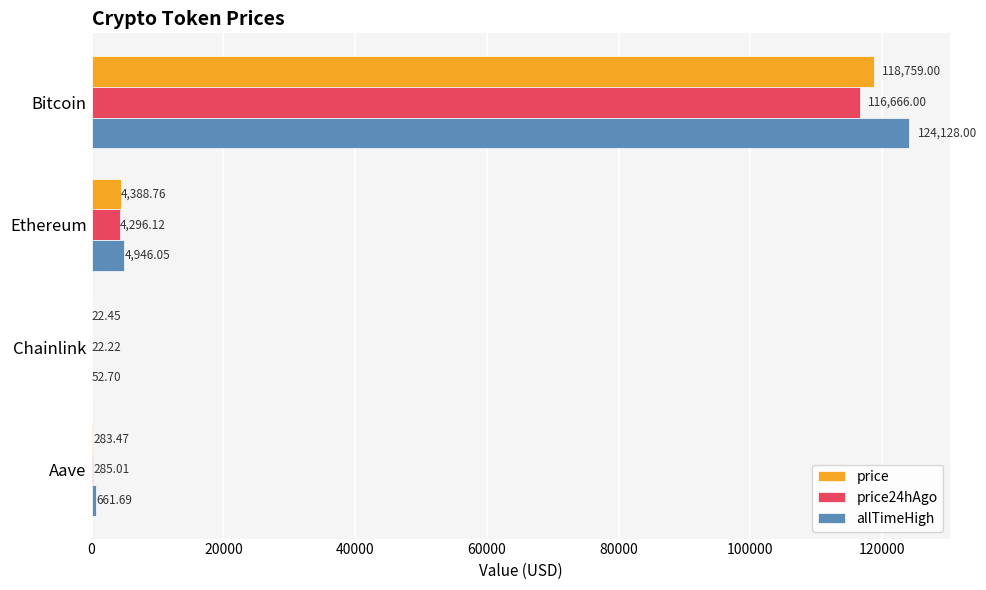

Which series changed the most between Ethereum and Aave?

allTimeHigh